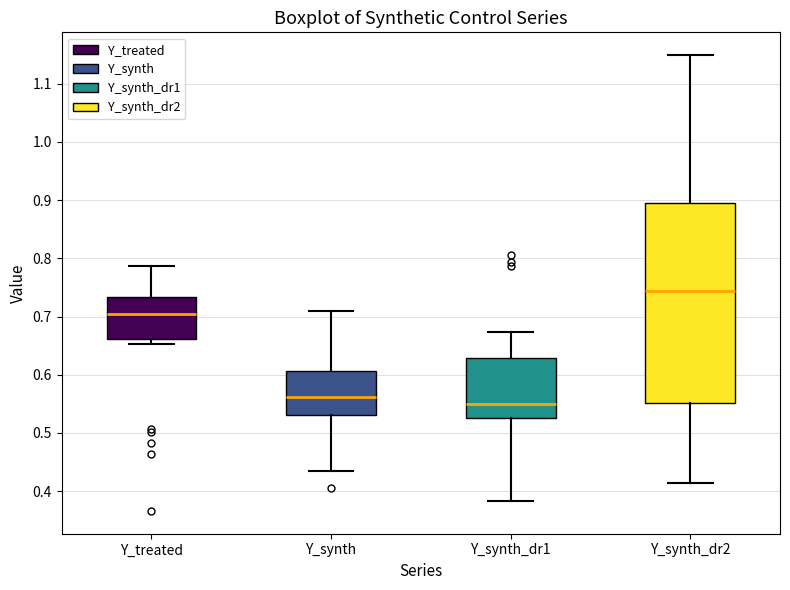

Reading left to right, read every box against the y-axis: the position of its median line, the range the box covers, and the ends of its whiskers. The values are not printed on the chart, so give them approximately, as read against the axis.

Y_treated: median 0.70, box 0.66 to 0.73, whiskers 0.65 to 0.79
Y_synth: median 0.56, box 0.53 to 0.61, whiskers 0.43 to 0.71
Y_synth_dr1: median 0.55, box 0.53 to 0.63, whiskers 0.38 to 0.67
Y_synth_dr2: median 0.74, box 0.55 to 0.89, whiskers 0.41 to 1.15